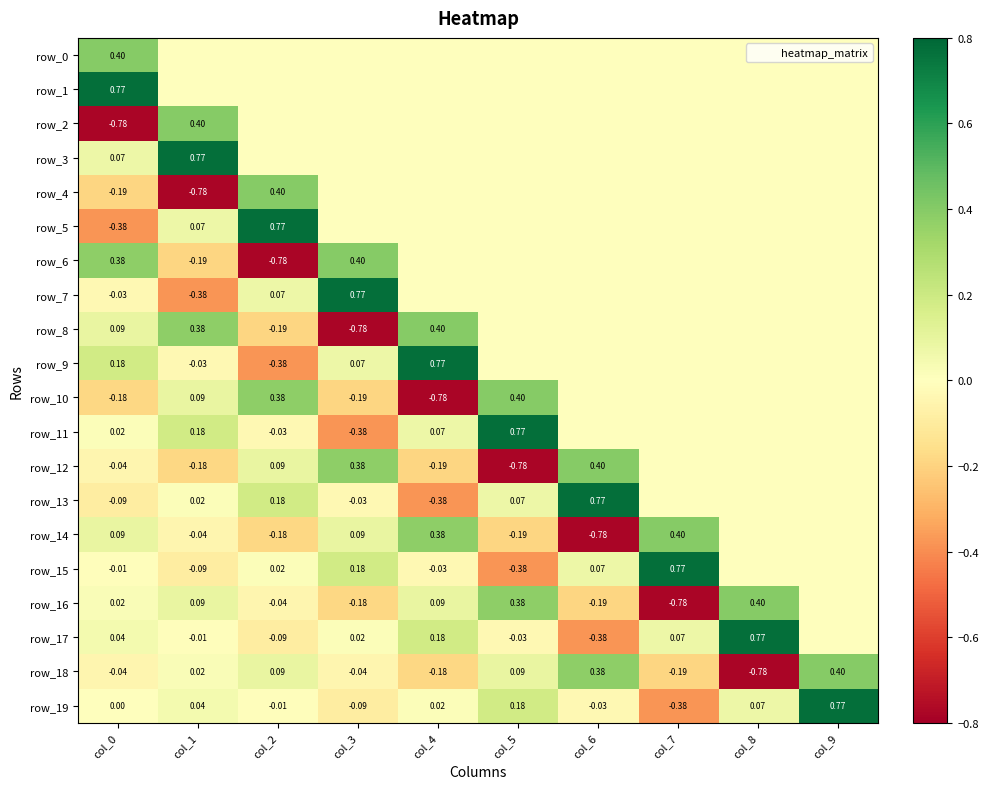

At how many categories does at least one series exceed 0?

10